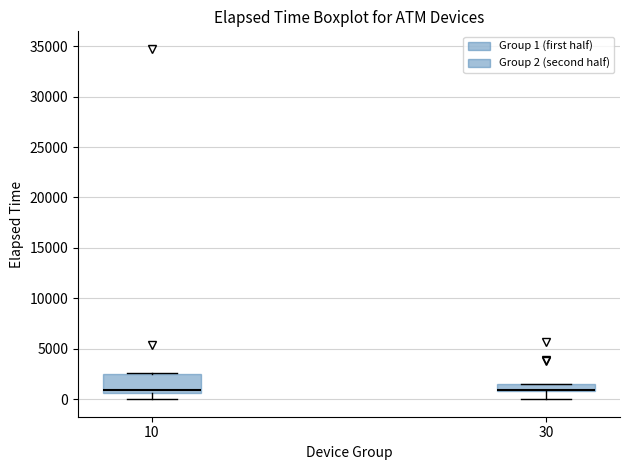

Which box is the tallest, from its lower edge to its upper edge?

10